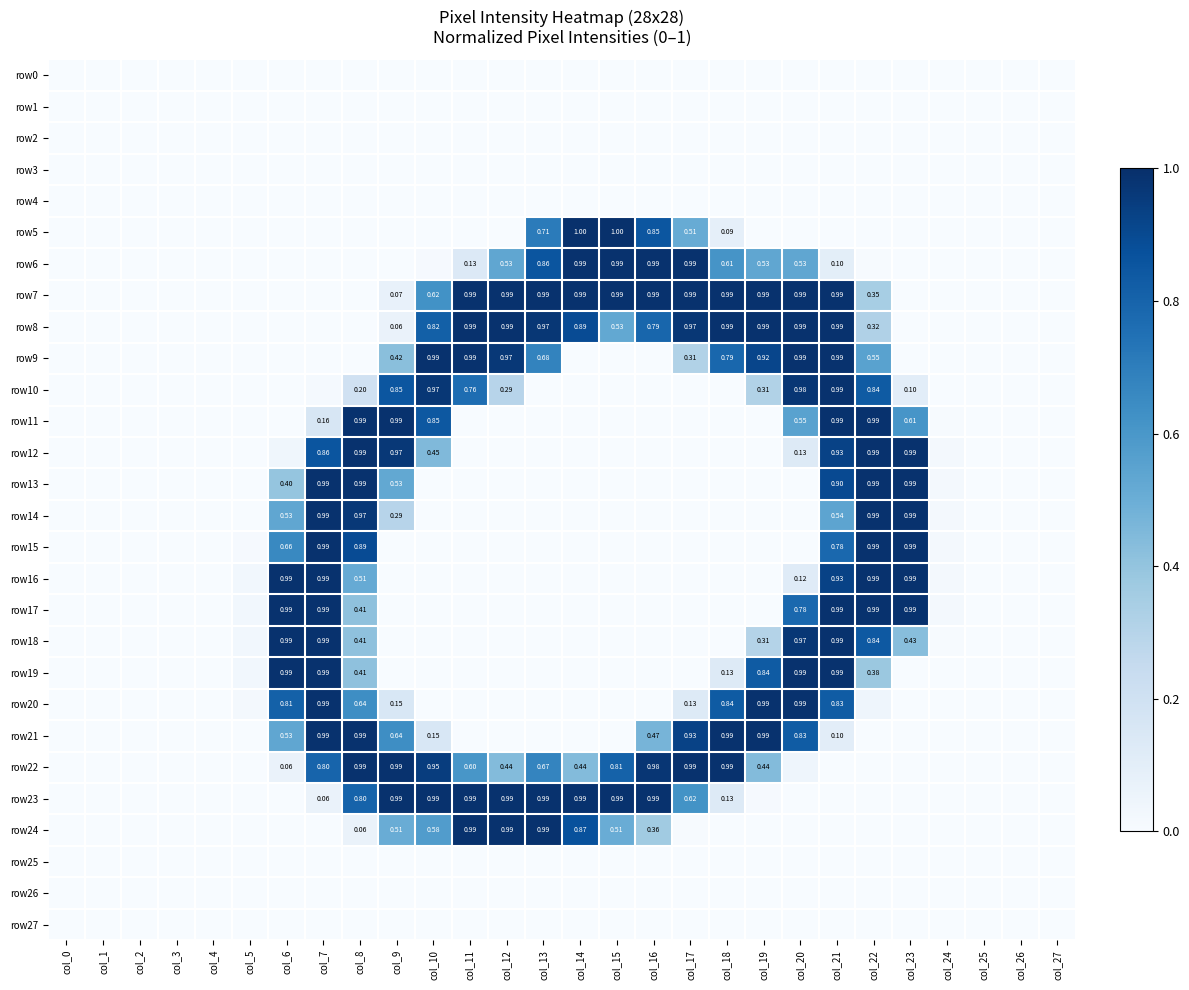

At col_11, list the series in order from smallest to largest.

row0, row1, row2, row3, row4, row5, row11, row12, row13, row14, row15, row16, row17, row18, row19, row20, row21, row25, row26, row27, row6, row22, row10, row7, row8, row9, row23, row24